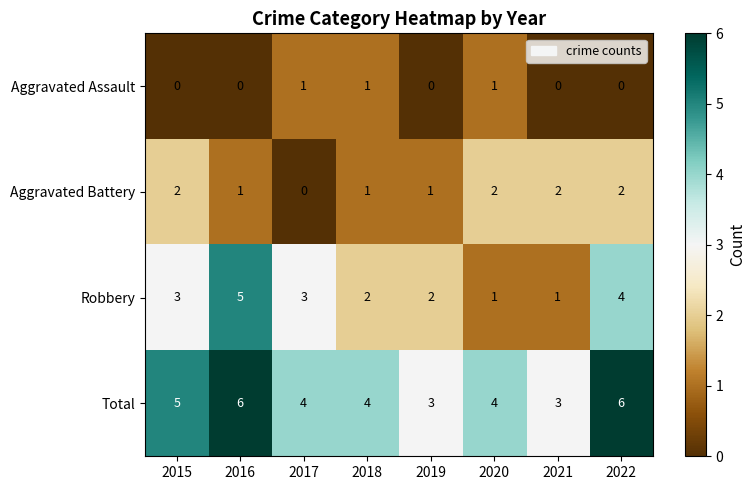

Is the value of Total at 2017 greater than the value of Aggravated Battery at 2022?

Yes